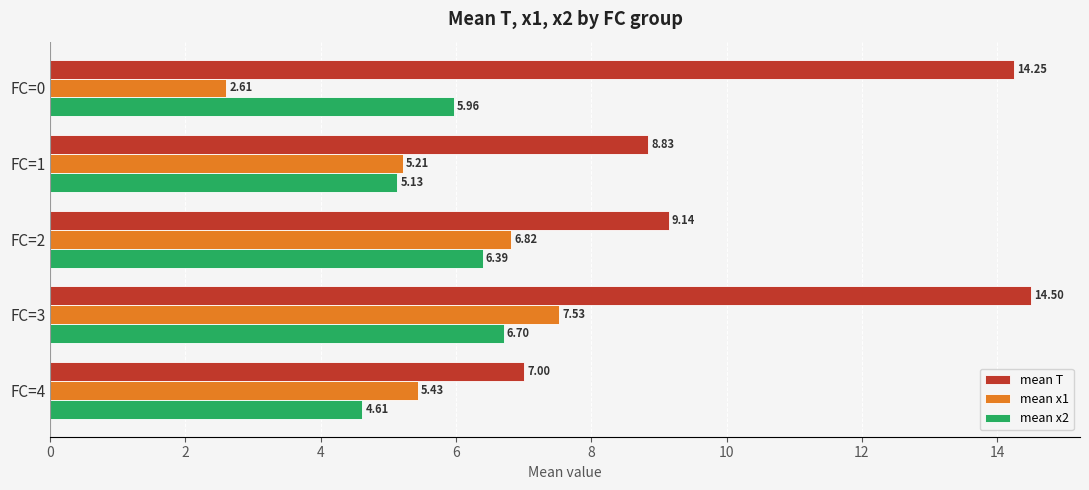

Which series has the widest spread of values?

mean T